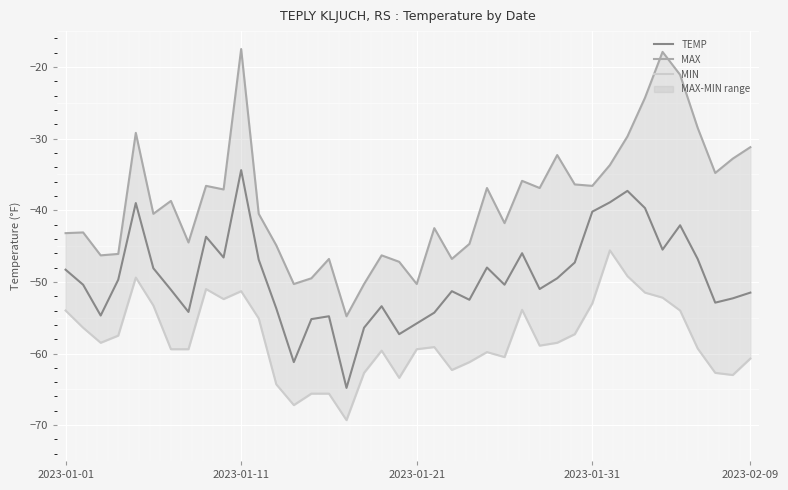

Reading left to right, transcribe all the data shown in this chart.

TEMP: -48.3	-50.4	-54.7	-49.7	-39.0	-48.1	-51.1	-54.2	-43.7	-46.6	-34.4	-46.9	-53.7	-61.2	-55.2	-54.8	-64.8	-56.4	-53.4	-57.3	-55.8	-54.3	-51.3	-52.5	-48.0	-50.4	-46.0	-51.0	-49.5	-47.3	-40.2	-38.9	-37.3	-39.7	-45.5	-42.1	-46.8	-52.9	-52.3	-51.5
MAX: -43.2	-43.1	-46.3	-46.1	-29.2	-40.5	-38.7	-44.5	-36.6	-37.1	-17.5	-40.5	-44.9	-50.3	-49.5	-46.8	-54.8	-50.3	-46.3	-47.2	-50.3	-42.5	-46.8	-44.7	-36.9	-41.8	-35.9	-36.9	-32.3	-36.4	-36.6	-33.7	-29.7	-24.3	-17.9	-21.1	-28.5	-34.8	-32.8	-31.2
MIN: -54.0	-56.4	-58.5	-57.5	-49.4	-53.3	-59.4	-59.4	-51.0	-52.4	-51.3	-55.1	-64.3	-67.2	-65.6	-65.6	-69.3	-62.7	-59.6	-63.4	-59.4	-59.1	-62.3	-61.2	-59.8	-60.5	-53.9	-58.9	-58.5	-57.3	-53.0	-45.6	-49.2	-51.5	-52.2	-54.0	-59.3	-62.7	-63.0	-60.7